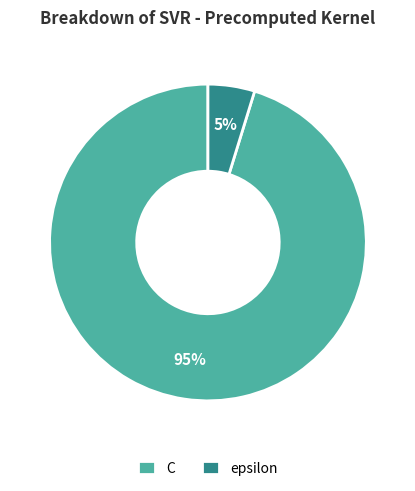

Combined, do C and epsilon account for over 50%?

Yes